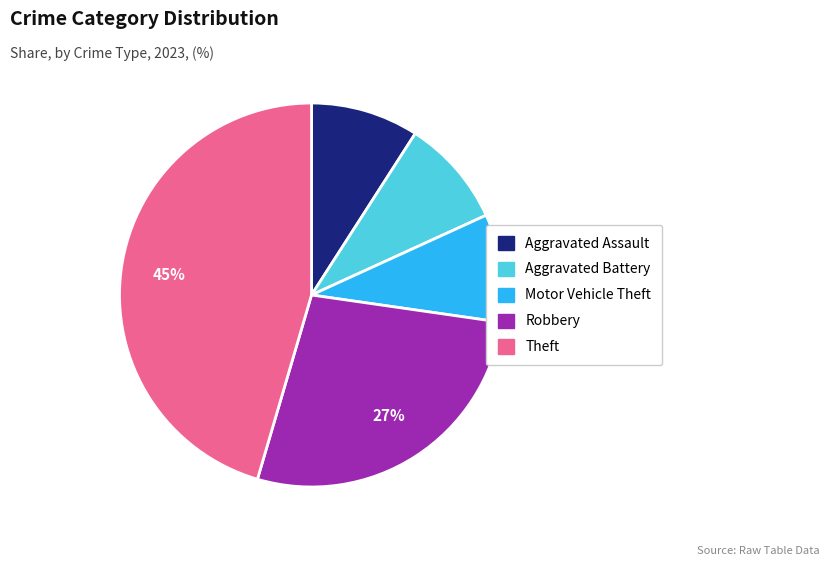

To the nearest percent, what is the difference between the Theft and Robbery slice percentages?

18%